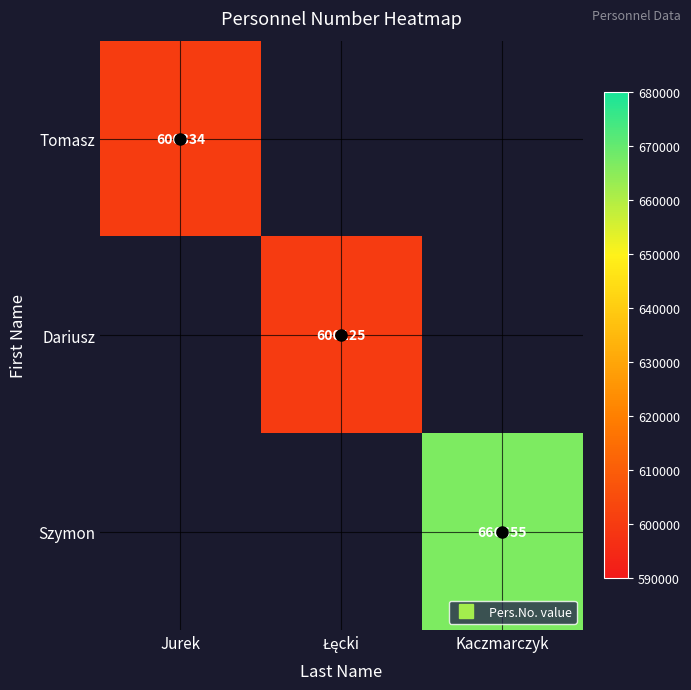

At which category does the chart reach its minimum across all series?

Łęcki